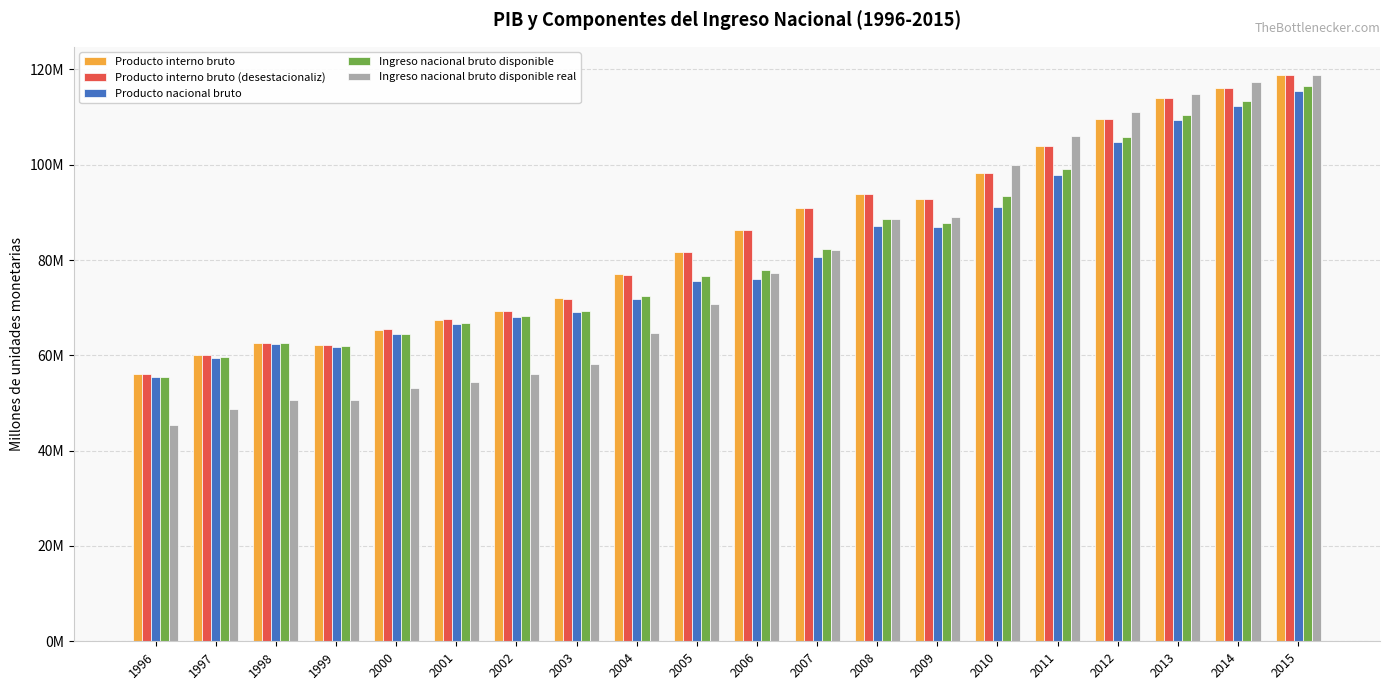

What is the spread (max minus min) of values at 2012?

6433210